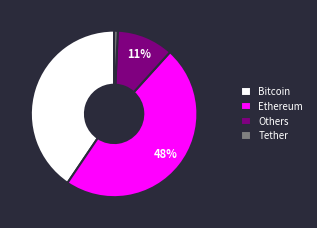

To the nearest percent, what portion does Others represent?

11%